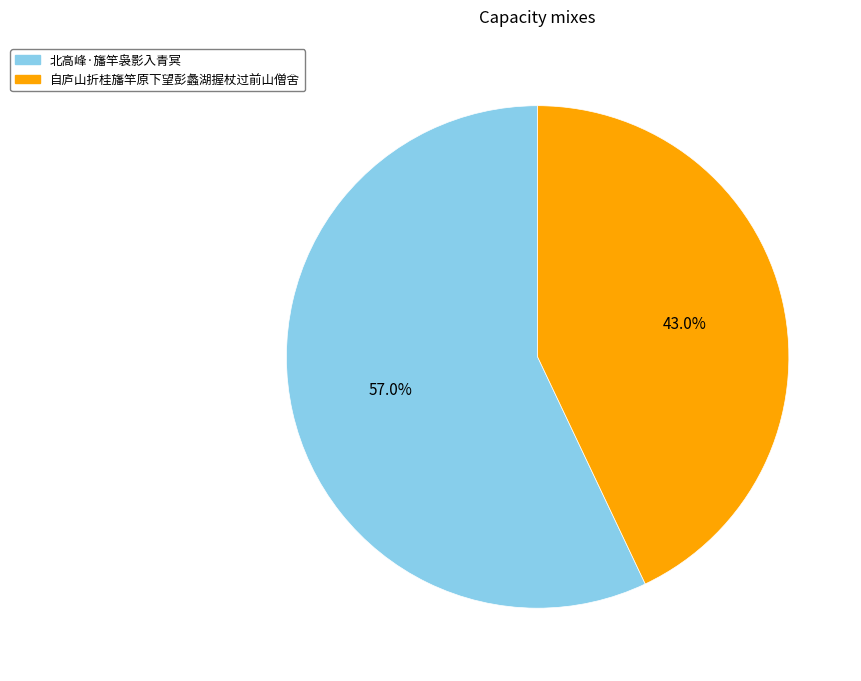

What is the largest slice in the pie chart?

北高峰·旛竿袅影入青冥